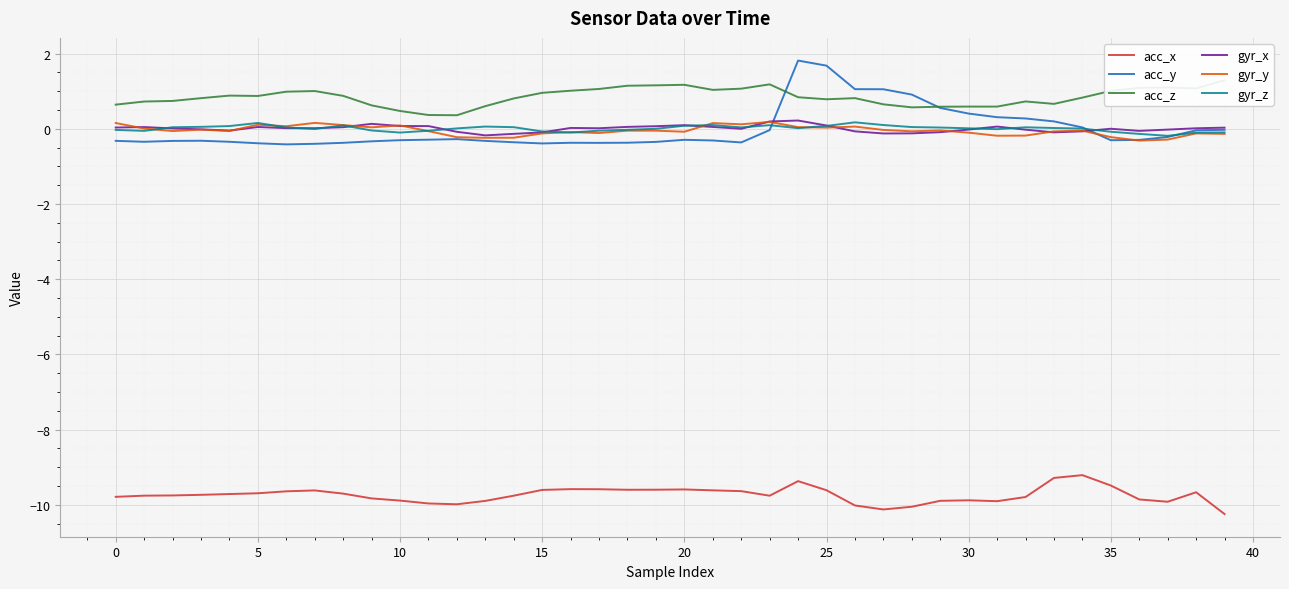

Is it true that acc_z equals 0.7 at 33?

True